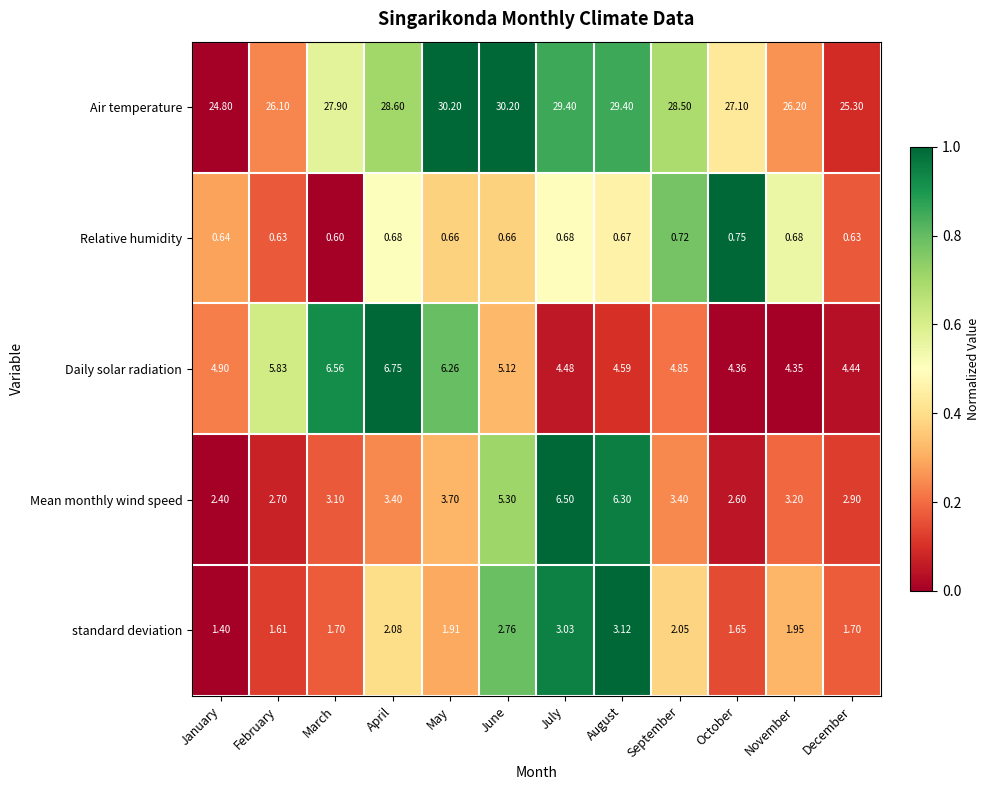

Rank the series at January from highest to lowest value.

Air temperature, Daily solar radiation, Mean monthly wind speed, standard deviation, Relative humidity